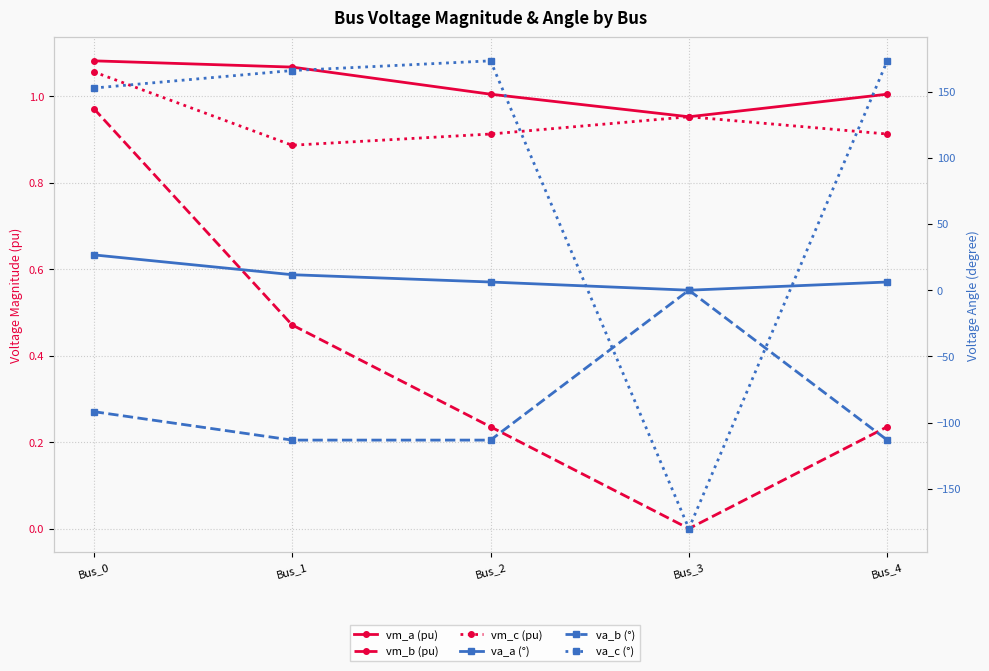

Is the value of vm_a (pu) at Bus_4 greater than the value of va_b (°) at Bus_3?

Yes